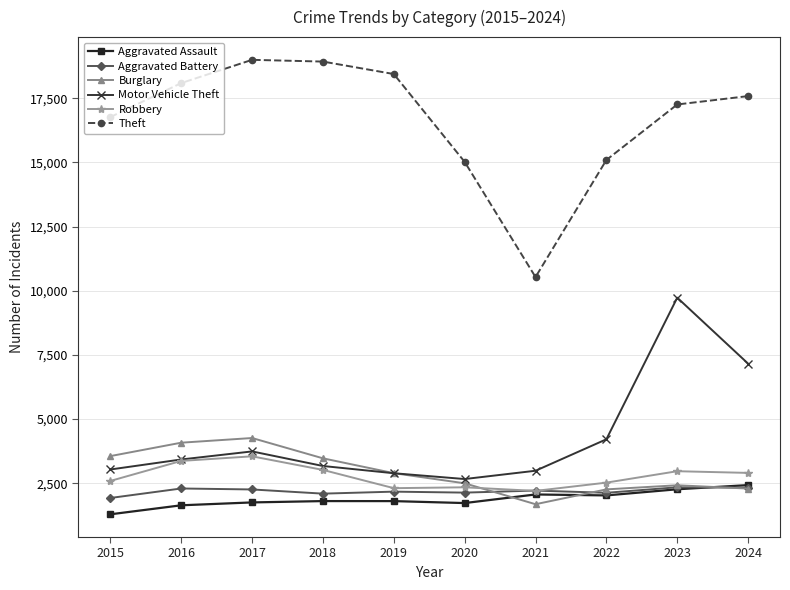

What is the maximum value shown in the chart?

18996